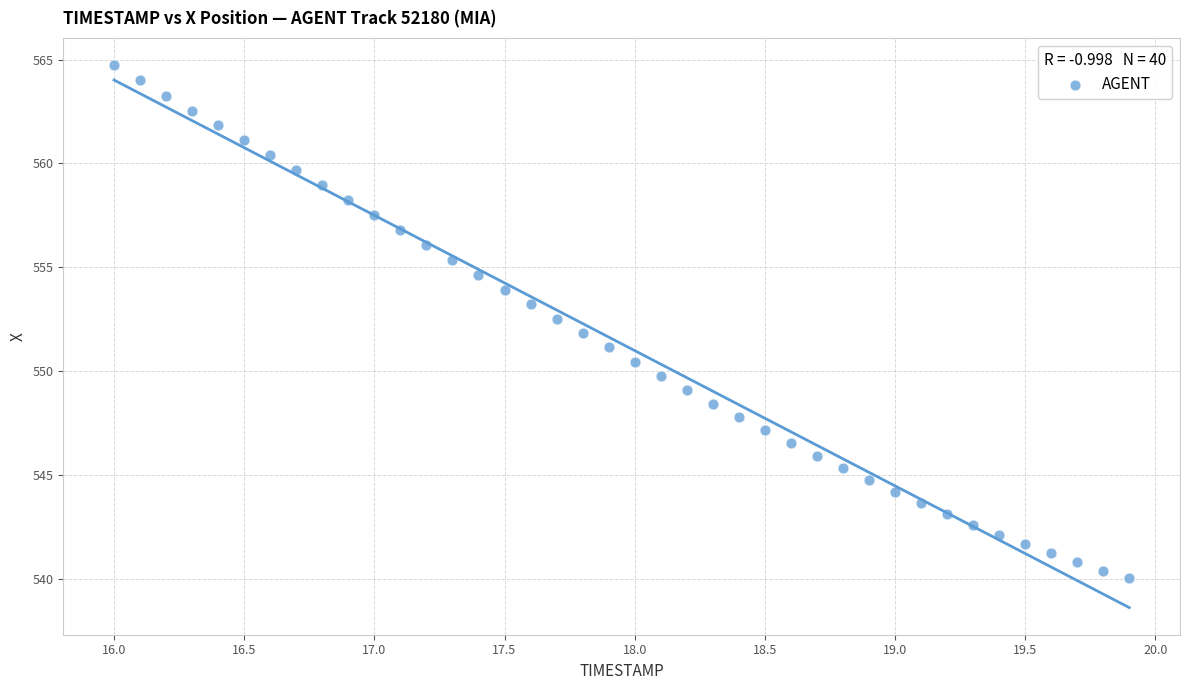

What is the range of X values (max minus min)?

3.9